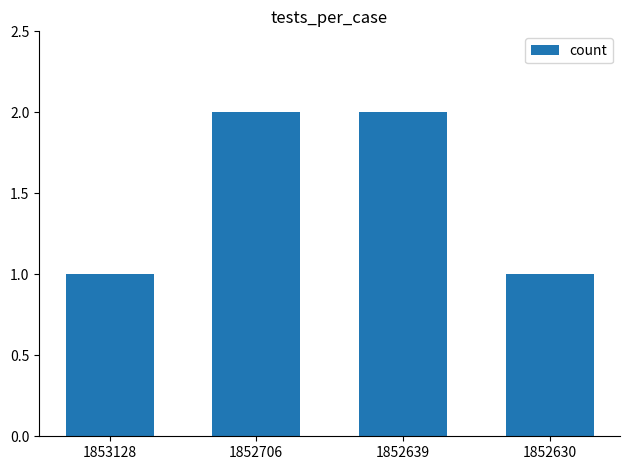

What is the value of the 1st bar from the left?

1